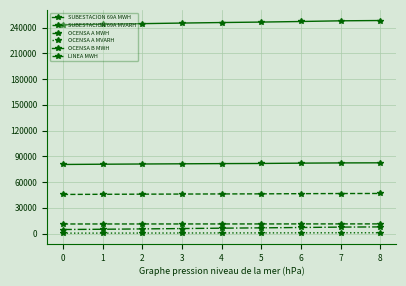

Is this an area chart (filled region under the line)?

No